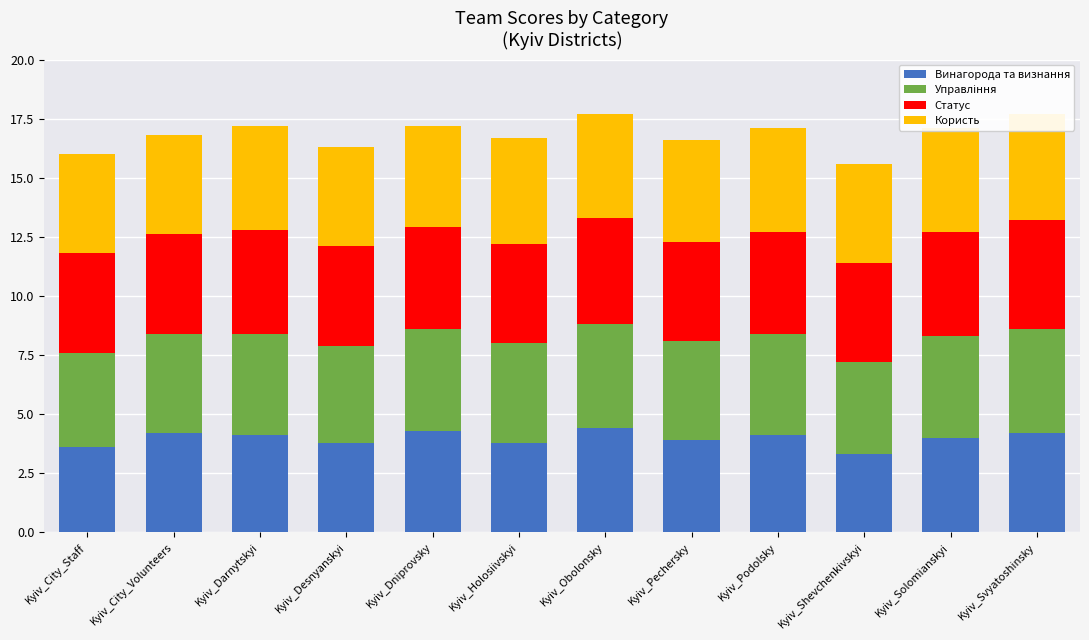

Rank the categories by Статус value from highest to lowest.

Kyiv_Svyatoshinsky, Kyiv_Obolonsky, Kyiv_Darnytskyi, Kyiv_Solomianskyi, Kyiv_Dniprovsky, Kyiv_Podolsky, Kyiv_City_Staff, Kyiv_City_Volunteers, Kyiv_Desnyanskyi, Kyiv_Holosiivskyi, Kyiv_Pechersky, Kyiv_Shevchenkivskyi